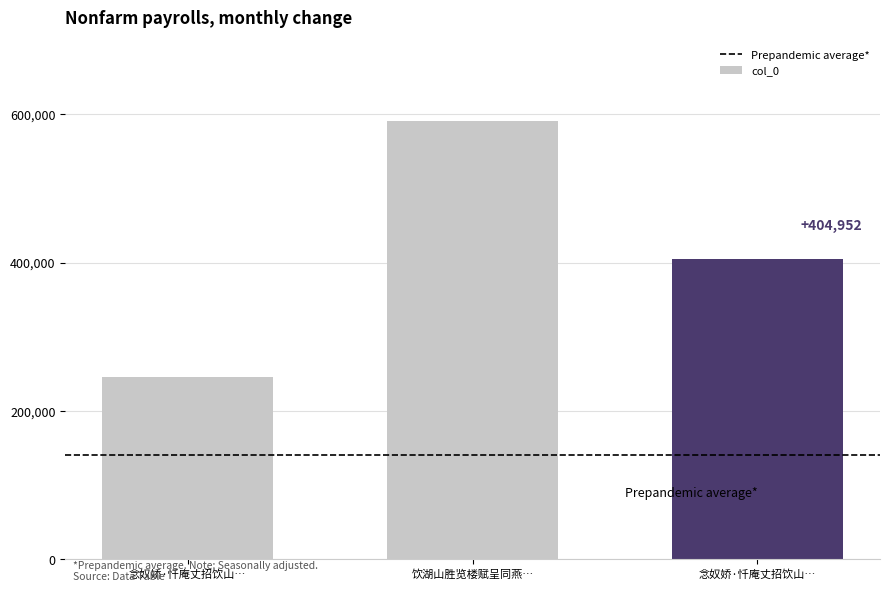

How many bars are there in total?

3